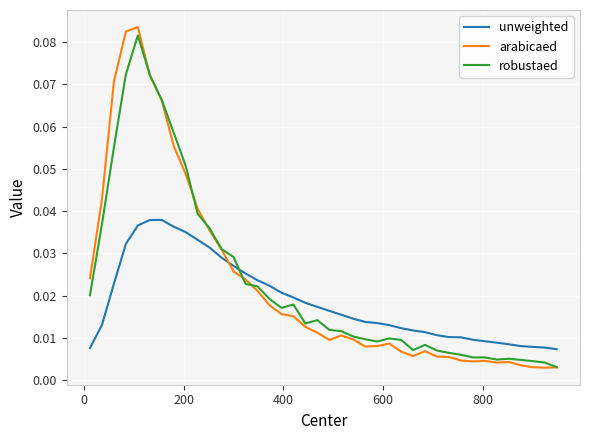

Which series has the largest range (max minus min)?

arabicaed